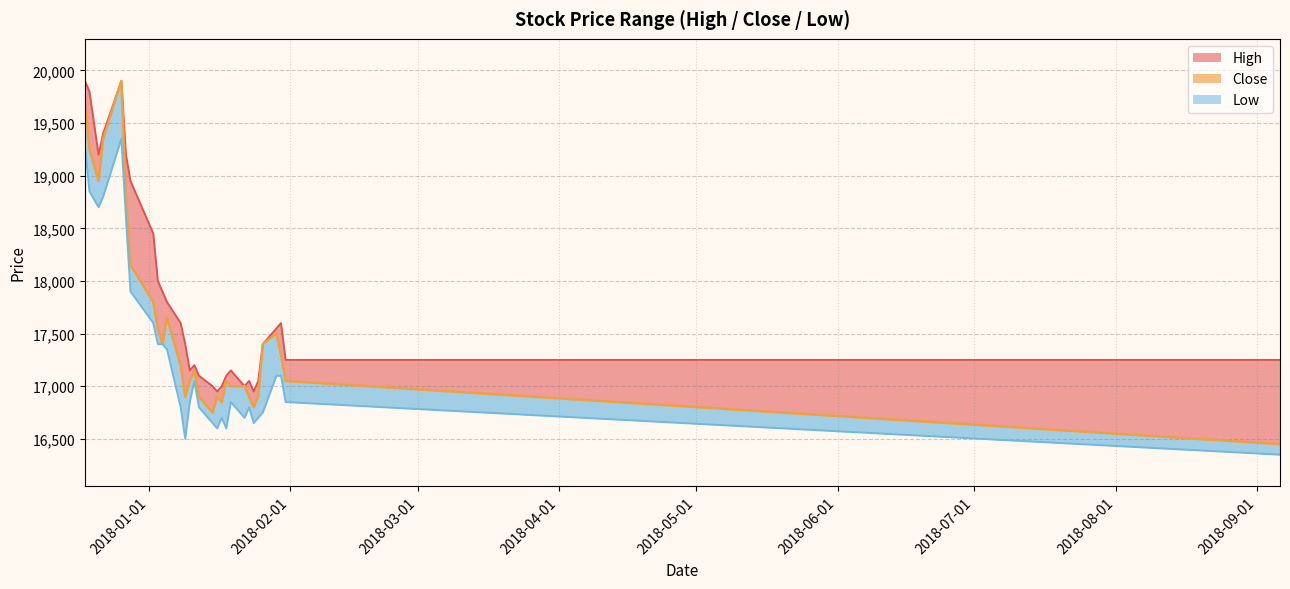

The High series shows 17150 at 2018-01-10. True or false?

True